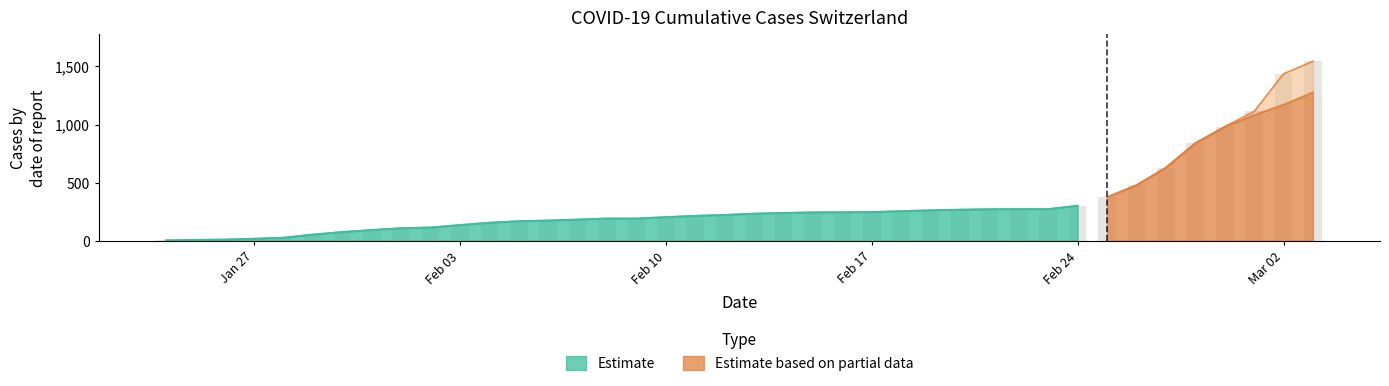

What is the difference between the second highest and minimum values?

1432